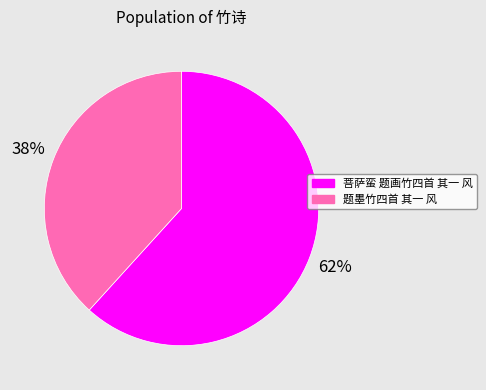

To the nearest percent, what is the combined percentage of 题墨竹四首 其一 风 and 菩萨蛮 题画竹四首 其一 风?

100%